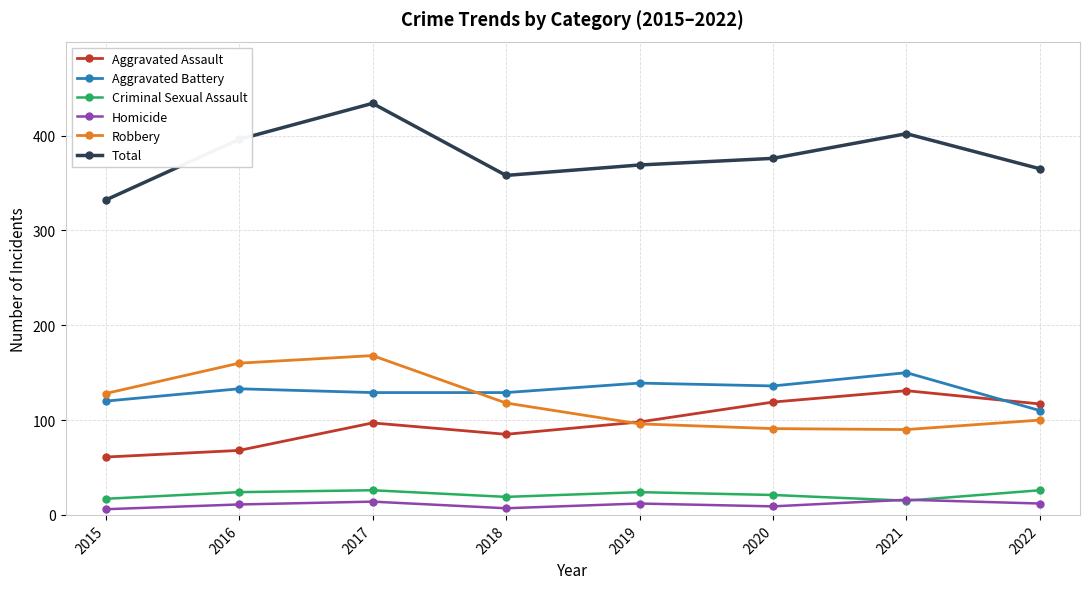

List the series in order of their peak value, lowest first.

Homicide, Criminal Sexual Assault, Aggravated Assault, Aggravated Battery, Robbery, Total